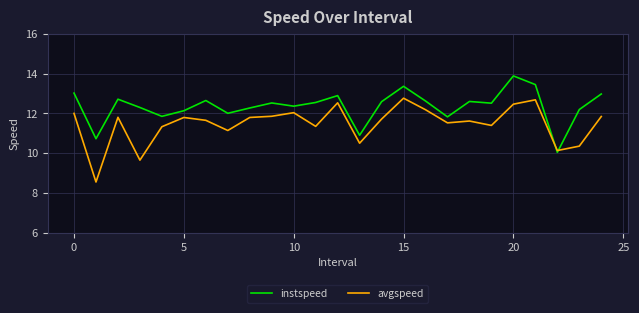

How many lines are shown in the chart?

2